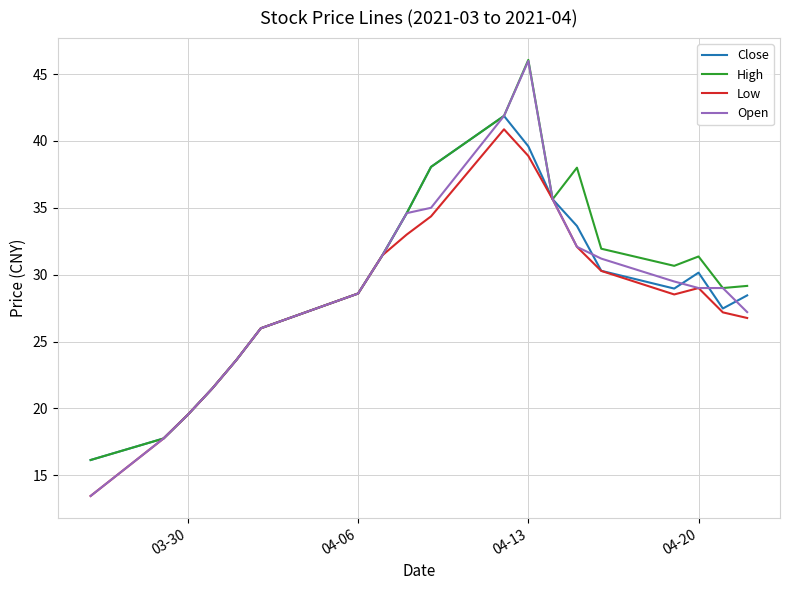

Which series has the largest range (max minus min)?

Open